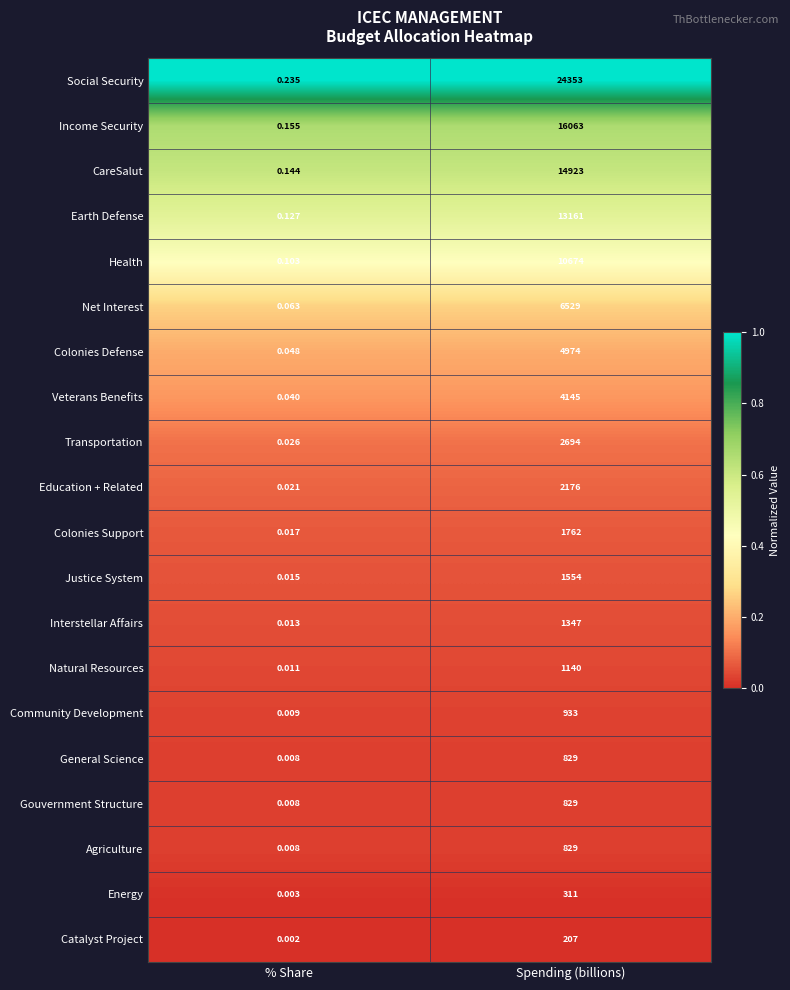

Which series has the largest total across all categories?

Social Security